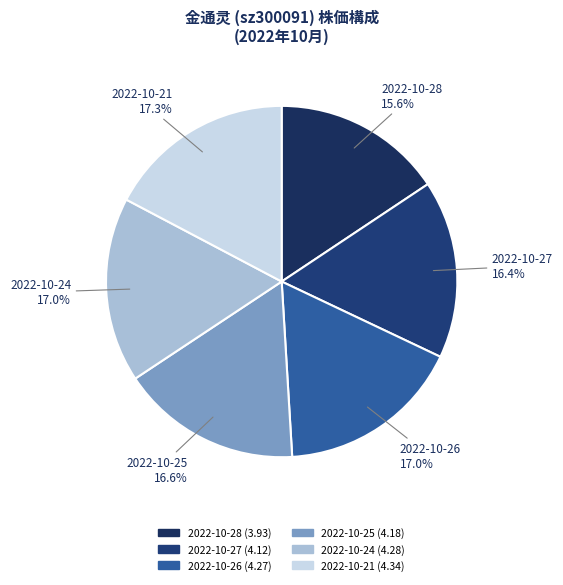

To the nearest percent, what percentage of the pie is 2022-10-27?

16%